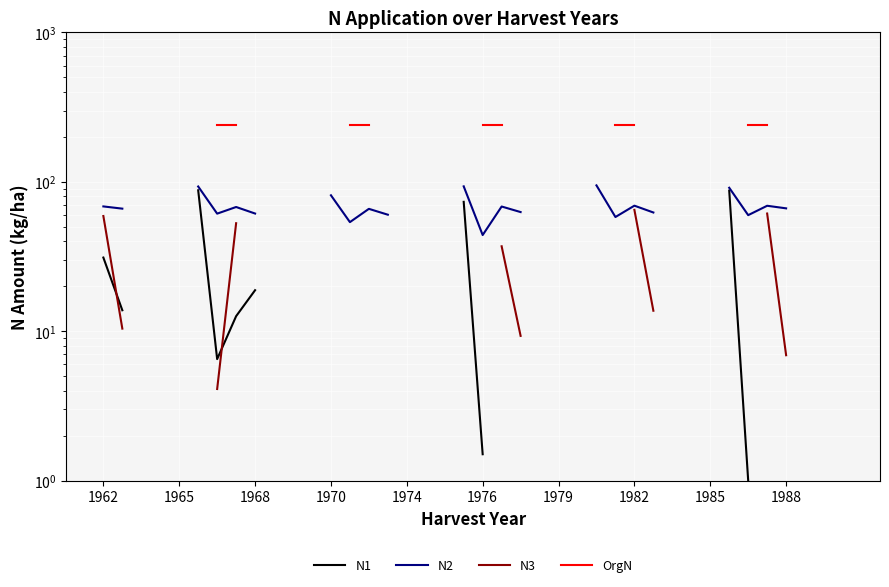

True or false: N2 and N3 intersect in this chart.

False